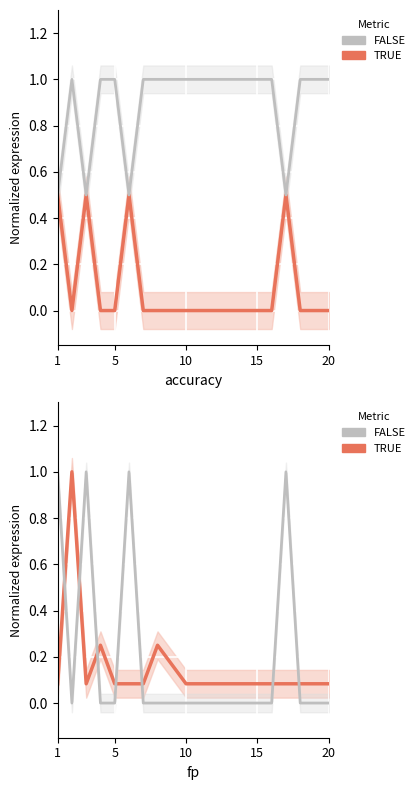

True or false: fp and inspection_rate cross at least once.

False